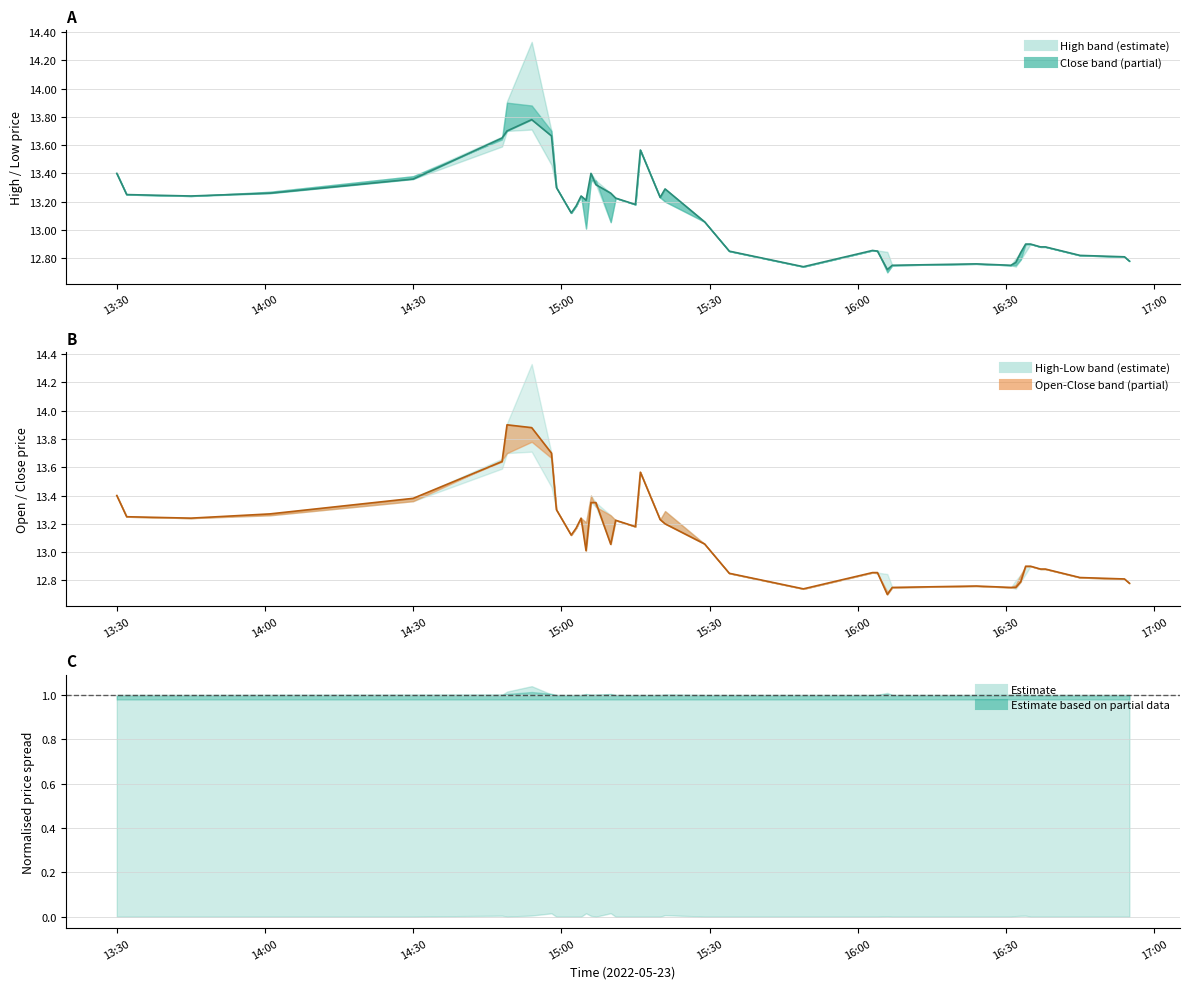

Does the chart have visible grid lines?

Yes